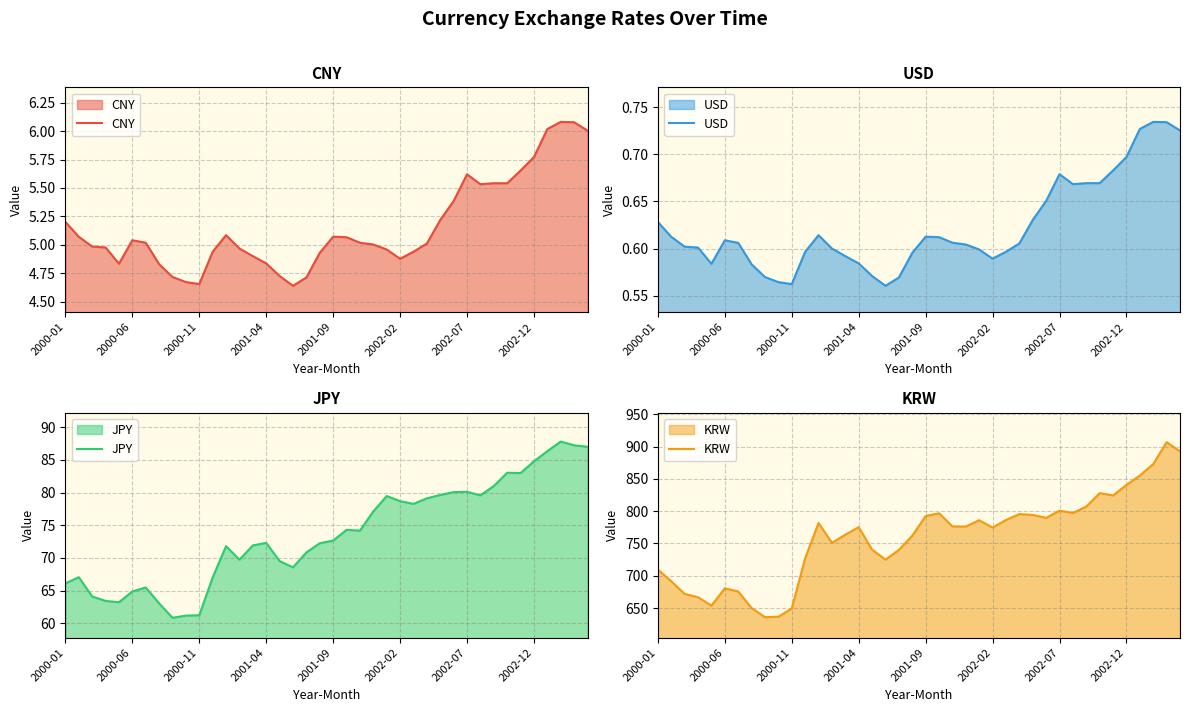

True or false: USD and KRW intersect in this chart.

False